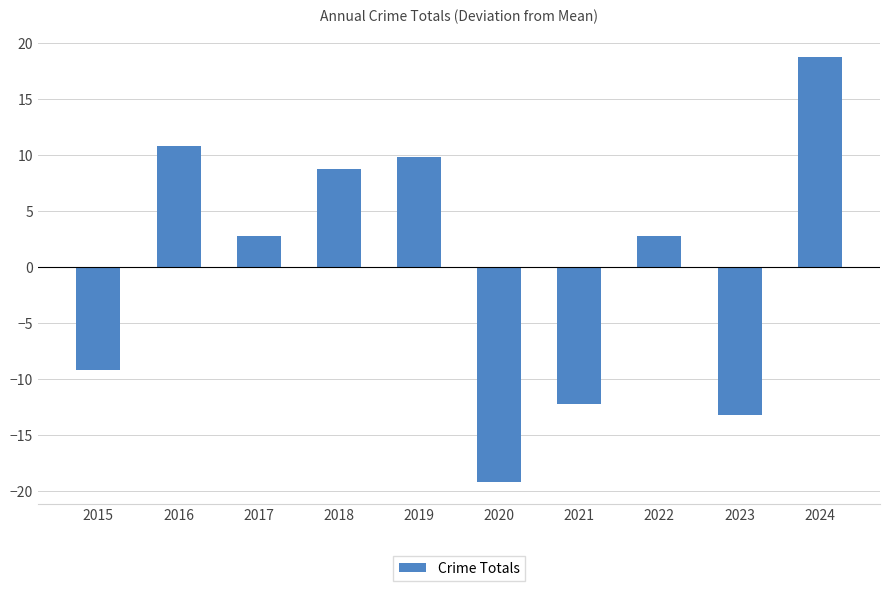

What is the value of the 3rd bar from the left?

2.8